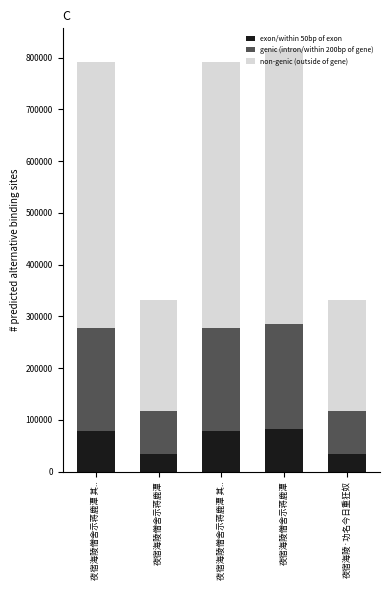

Does the chart contain stacked bars?

Yes